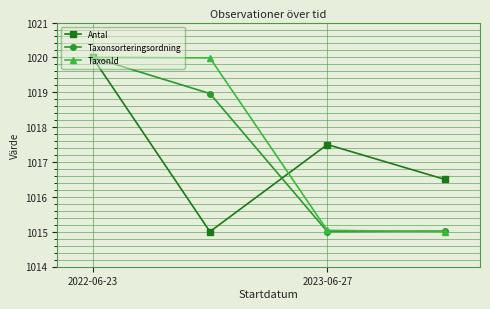

At how many categories does at least one series exceed 1019?

2